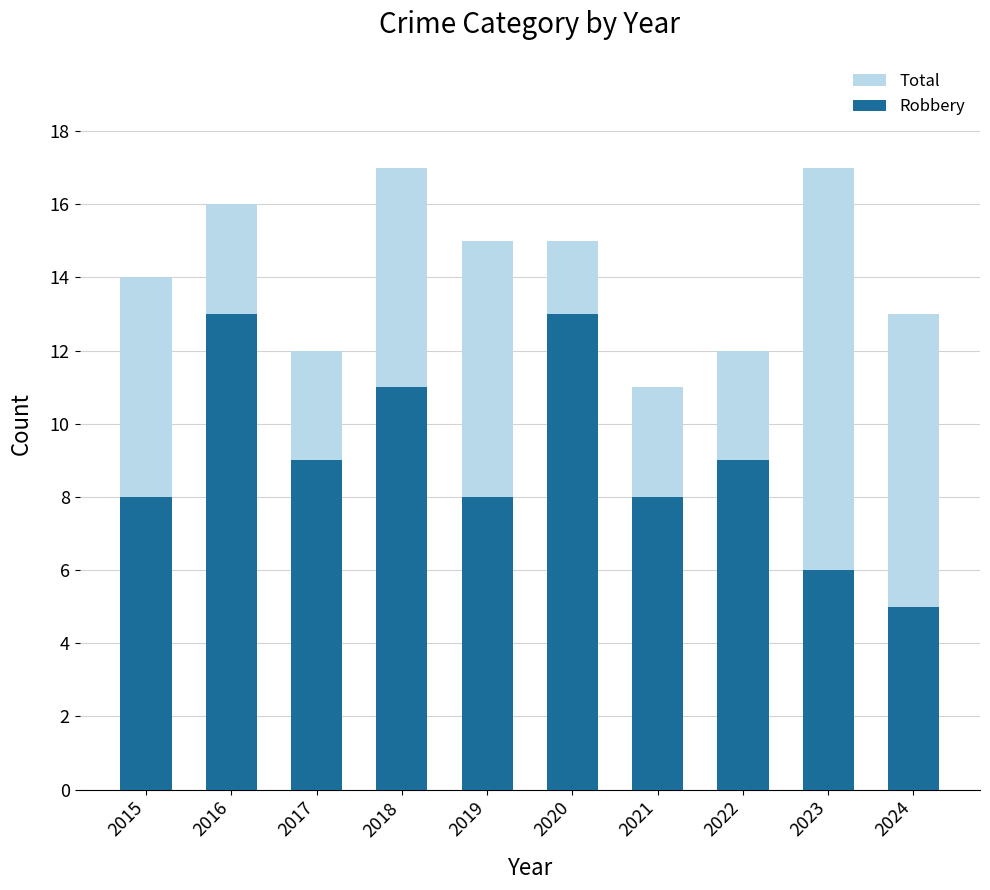

Rank the series by their average value, from lowest to highest.

Robbery, Total